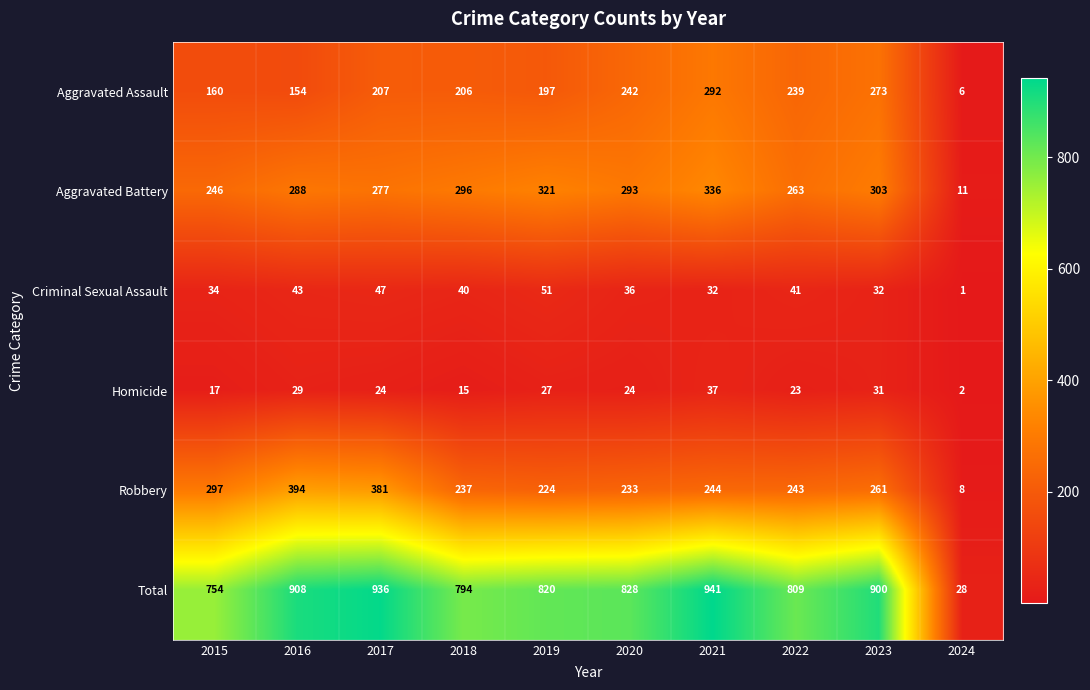

Where is Aggravated Battery nearest to the value 173?

2015